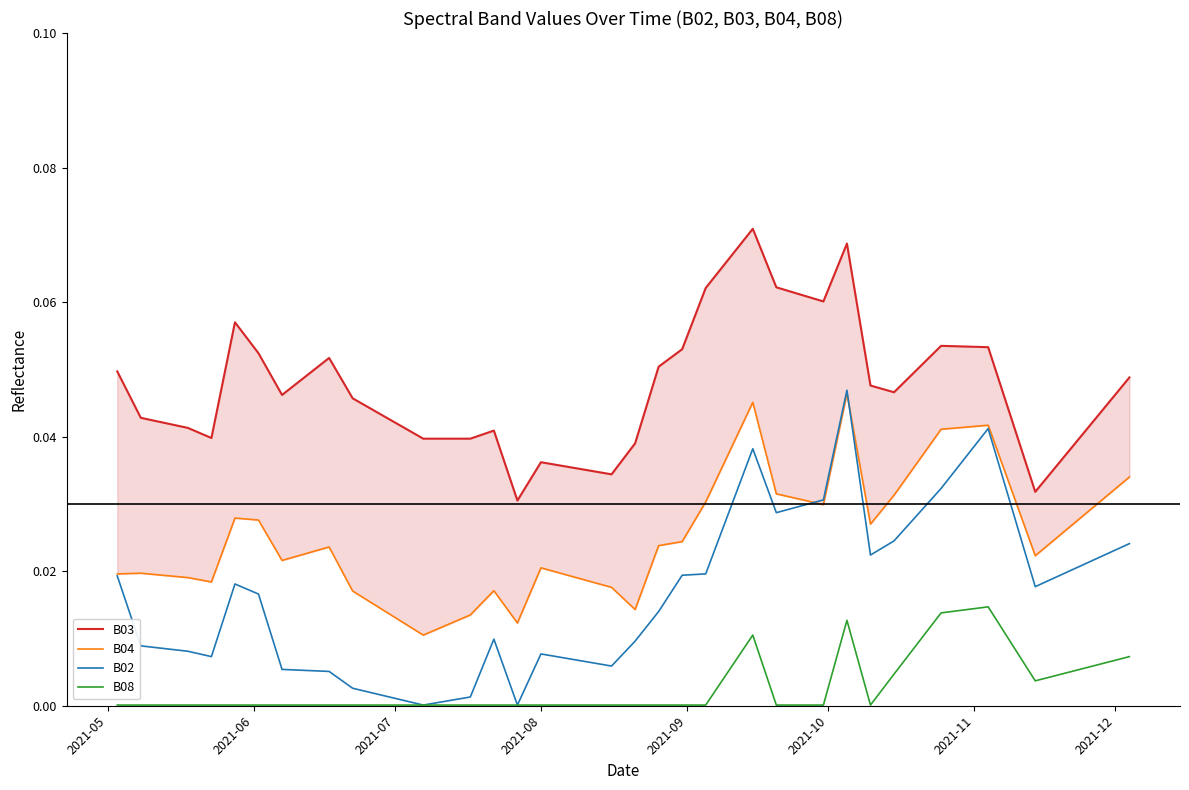

At how many categories does at least one series exceed 0?

40